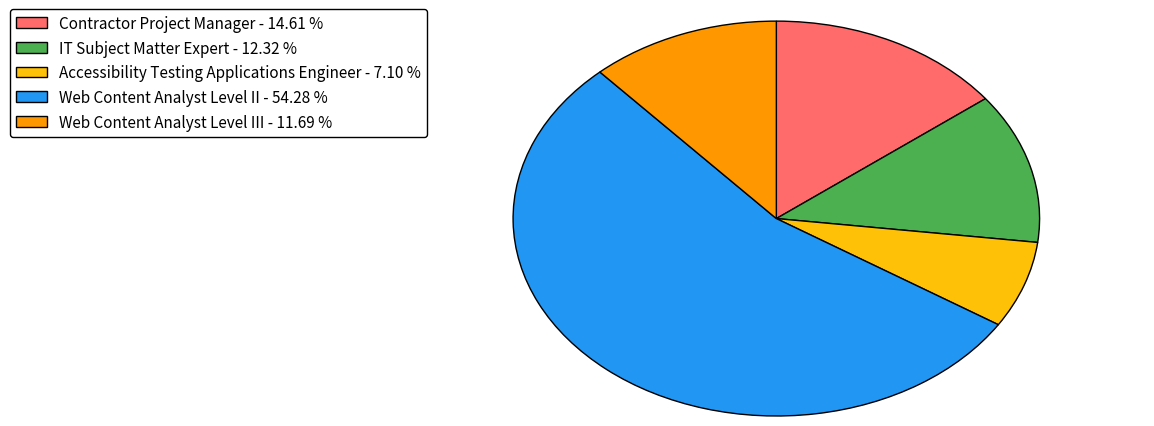

How many segments does this pie chart have?

5